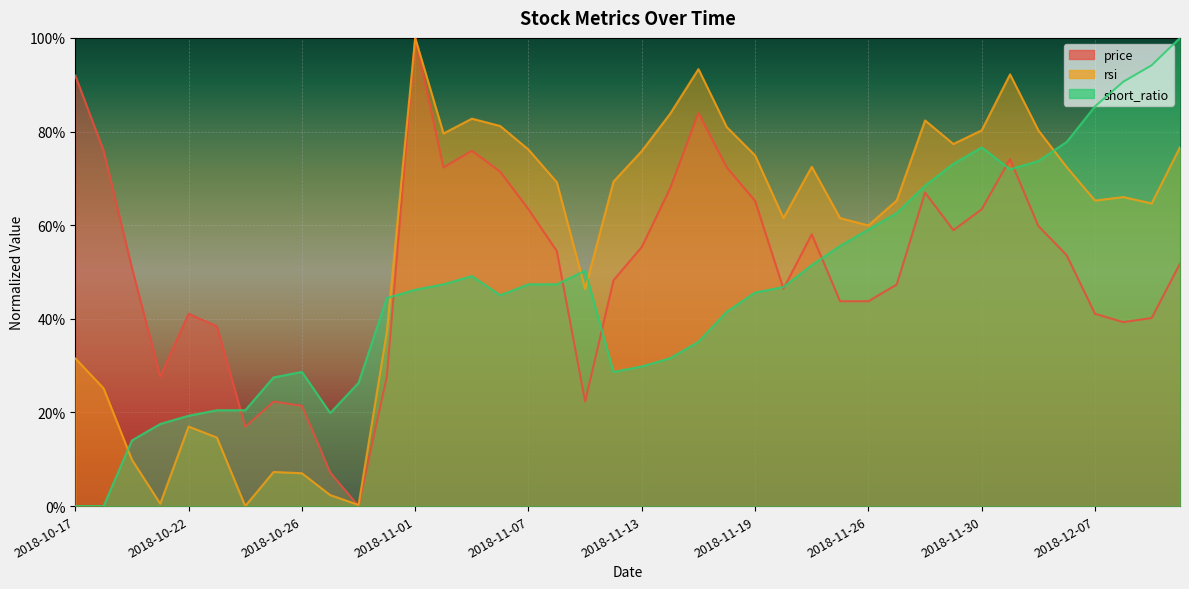

List the series in order of their overall mean, highest first.

rsi, price, short_ratio